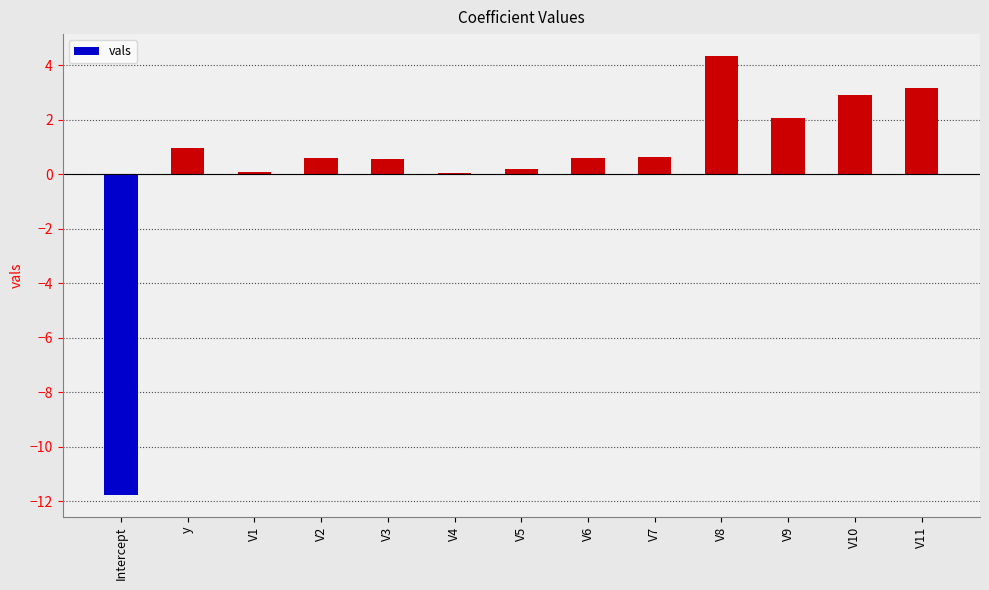

The value at V11 is 3.2. True or false?

True